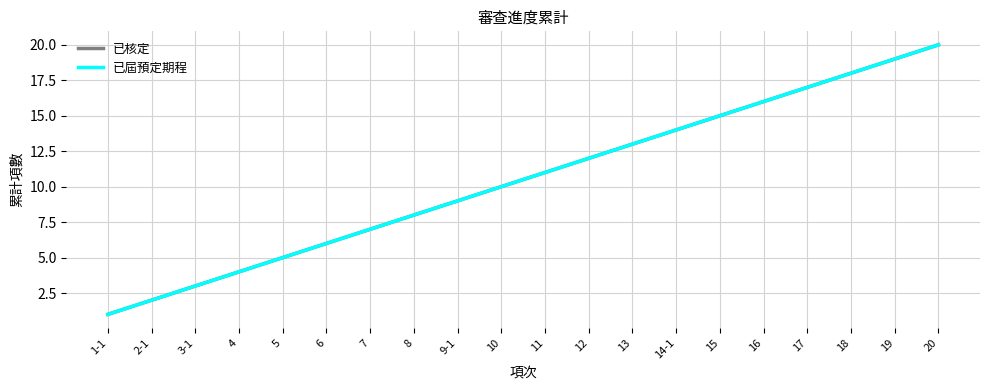

Is this an area chart (filled region under the line)?

No